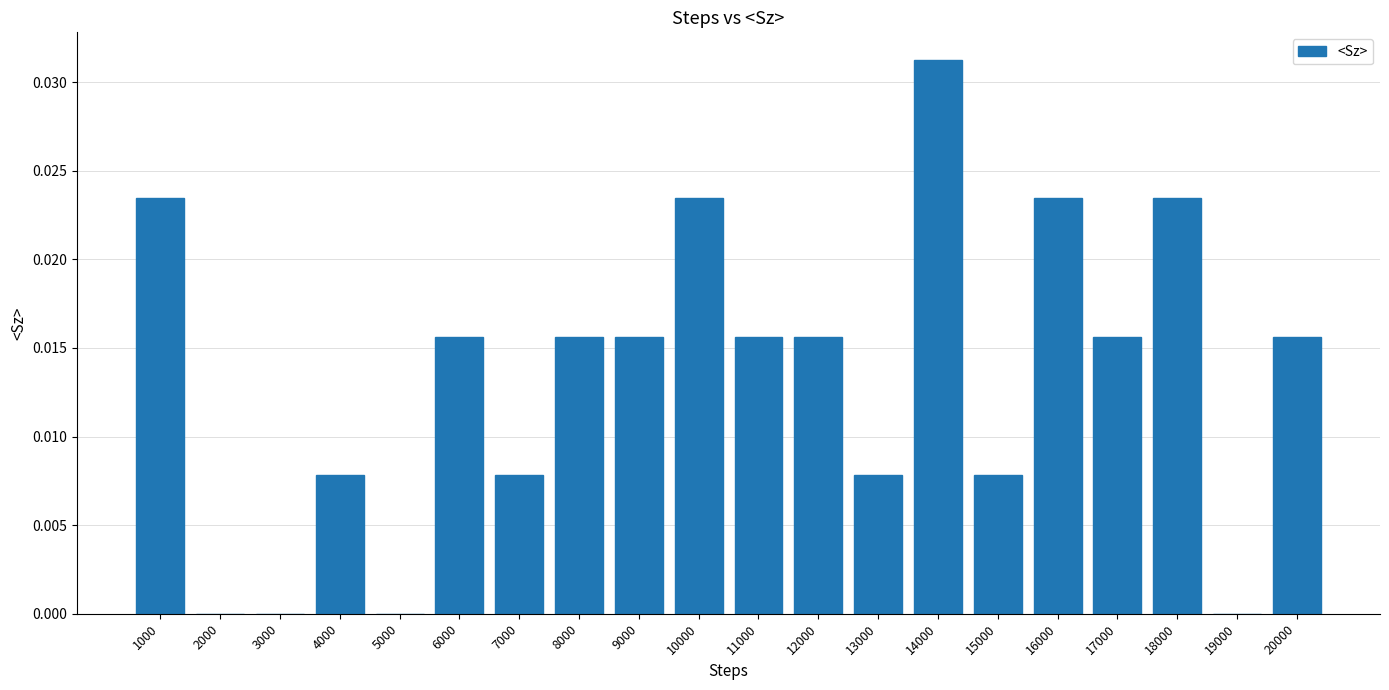

The chart shows a value of 0.0 at 7000. True or false?

True